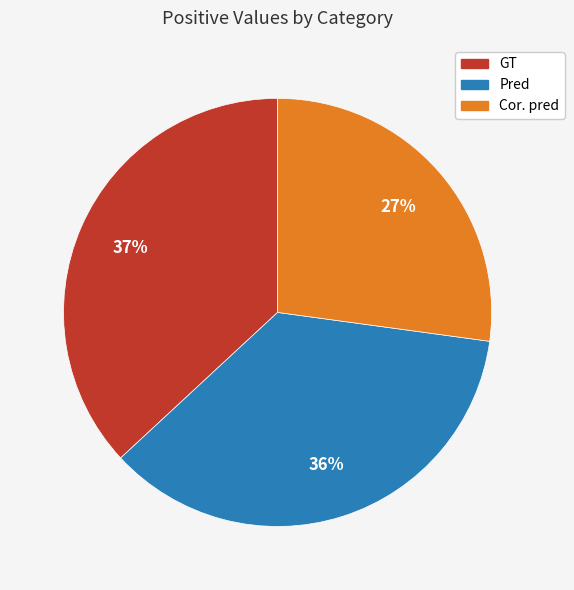

Combined, do Cor. pred and GT account for over 50%?

Yes